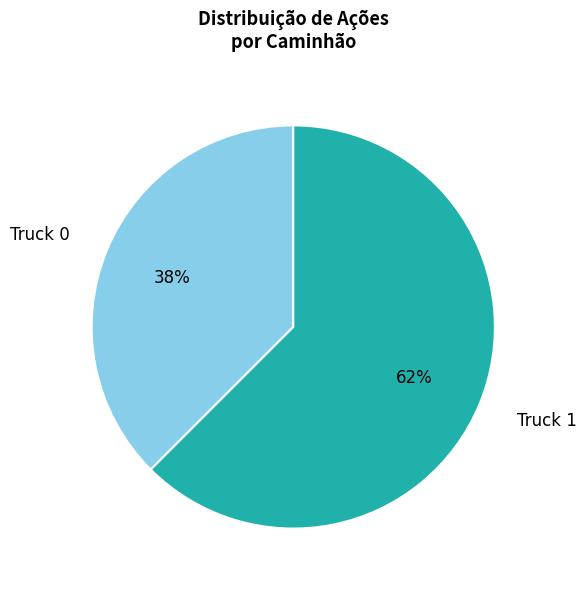

Which category has the smallest portion of the pie?

Truck 0